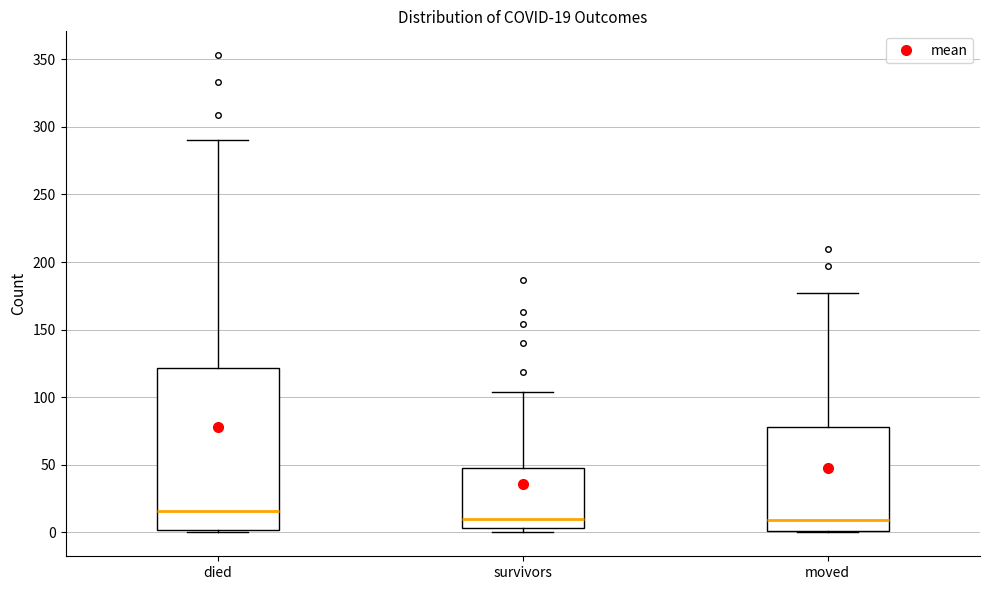

Comparing the boxes themselves (not the whiskers), which one is the tallest?

died